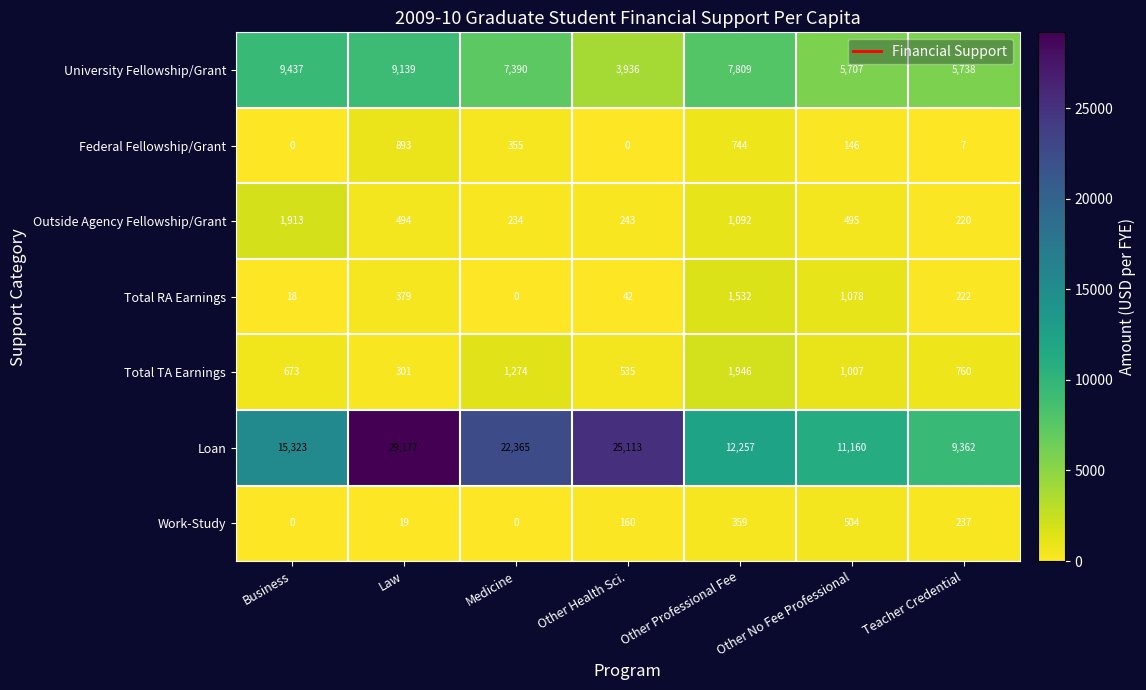

True or false: Loan has a value of 29177 at Law.

True